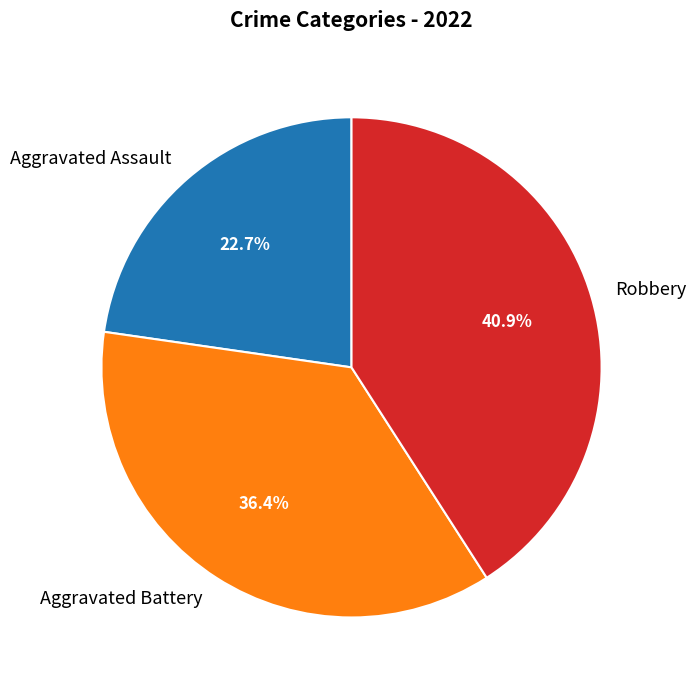

Does Robbery represent more than half of the total?

No